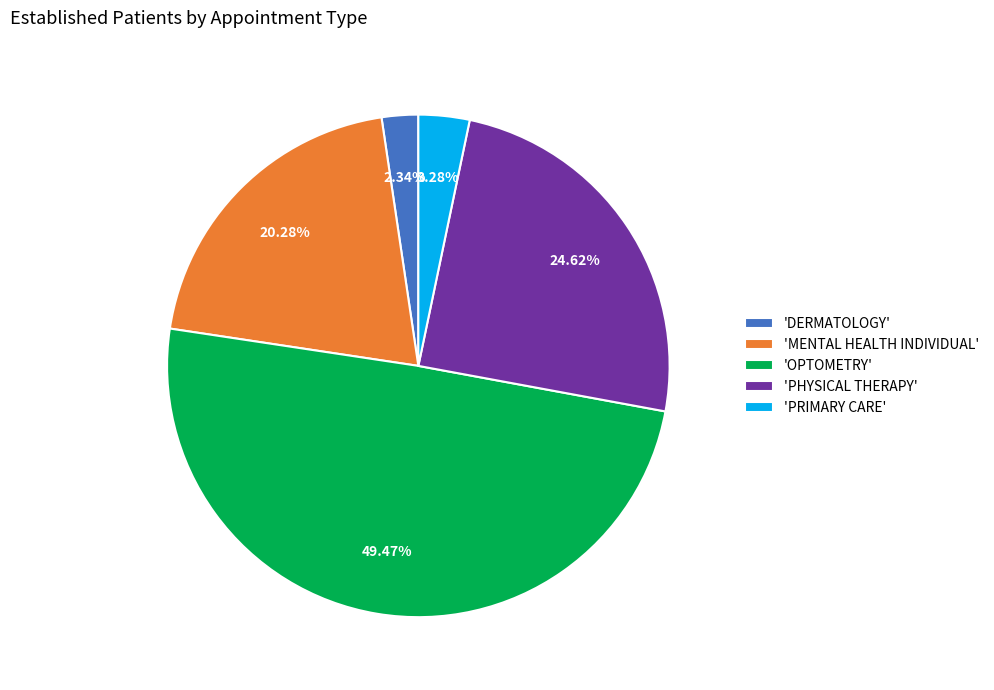

Rank the categories by value from lowest to highest.

'DERMATOLOGY', 'PRIMARY CARE', 'MENTAL HEALTH INDIVIDUAL', 'PHYSICAL THERAPY', 'OPTOMETRY'